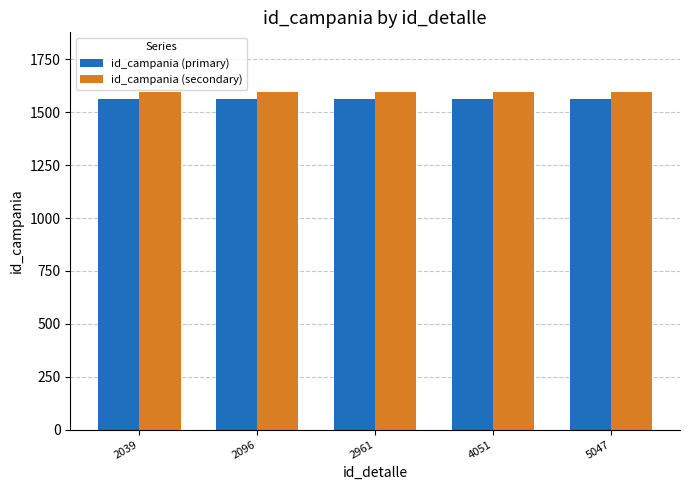

What is the smallest value displayed?

1565.0